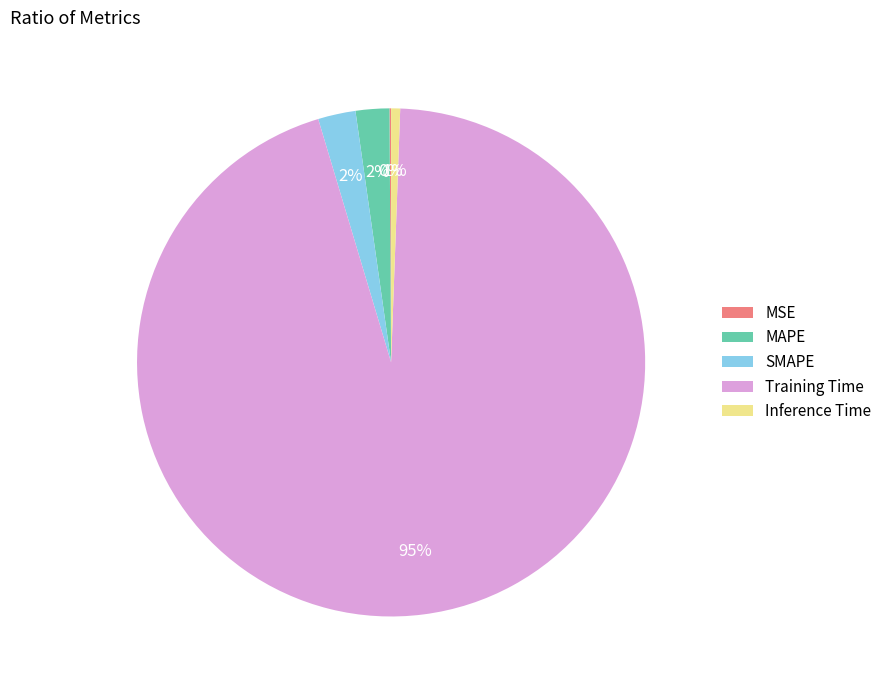

Is it true that SMAPE is 9% of the pie?

False